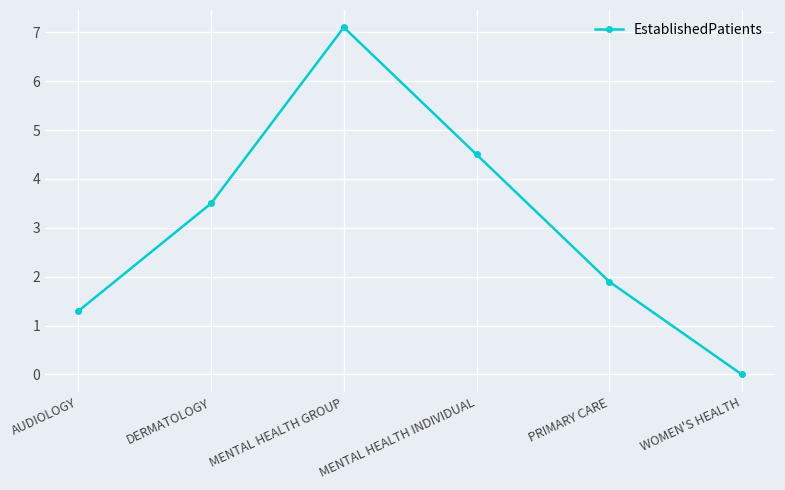

Rank the categories by value from lowest to highest.

WOMEN'S HEALTH, AUDIOLOGY, PRIMARY CARE, DERMATOLOGY, MENTAL HEALTH INDIVIDUAL, MENTAL HEALTH GROUP